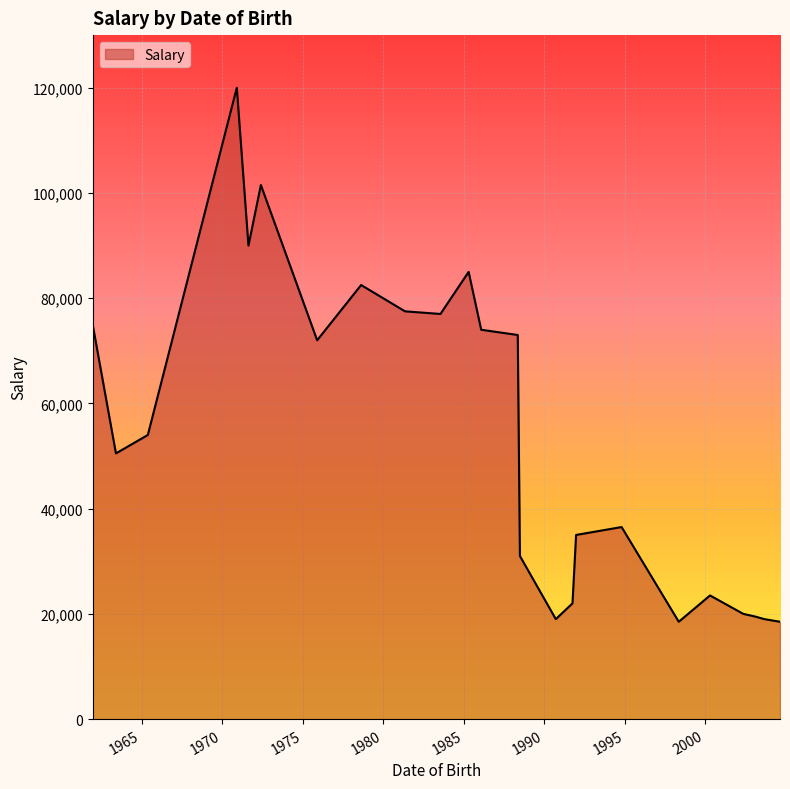

What is the maximum value shown in the chart?

120000